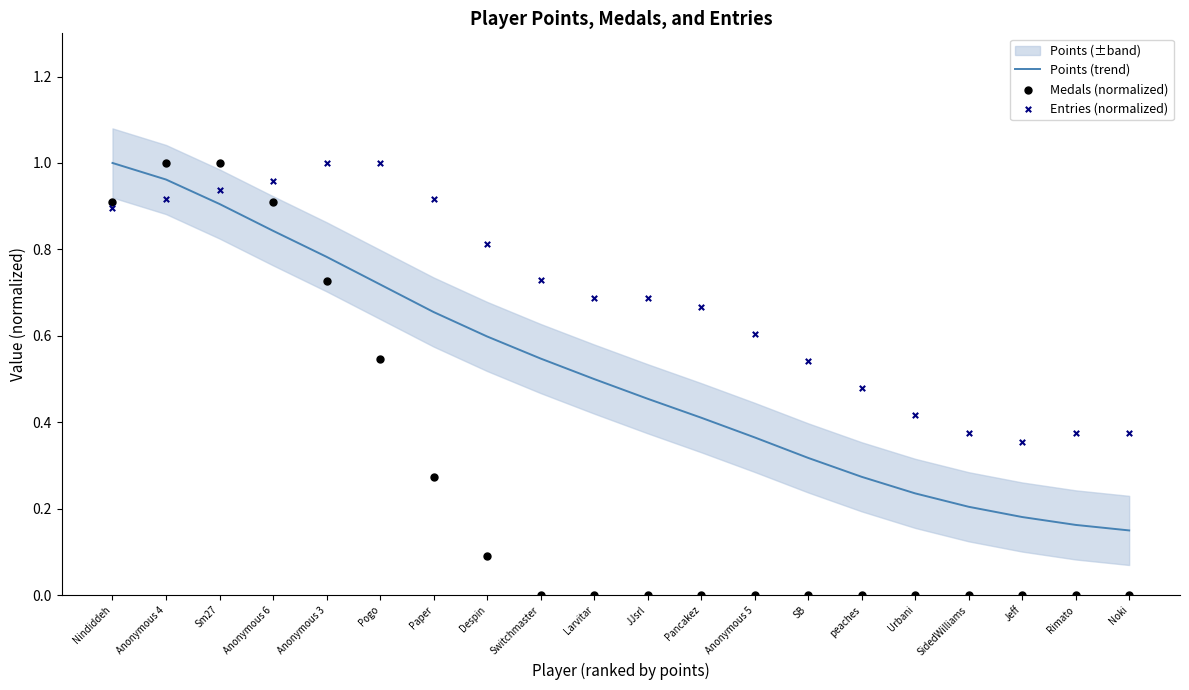

Which series contains the highest Y value?

Points (trend)